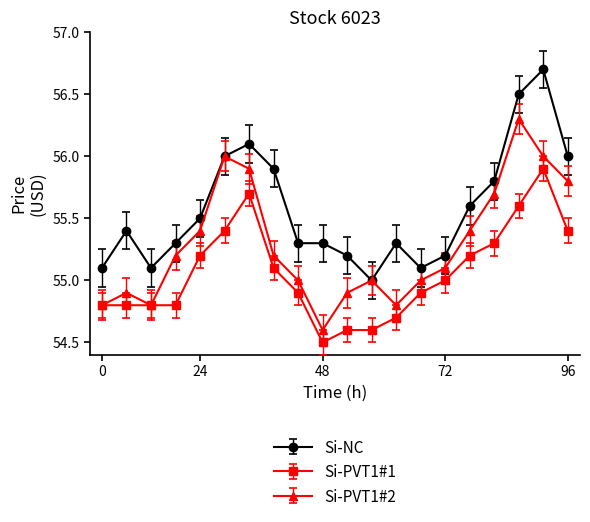

In Si-PVT1#2, how many points are higher than both neighbors (excluding endpoints)?

4